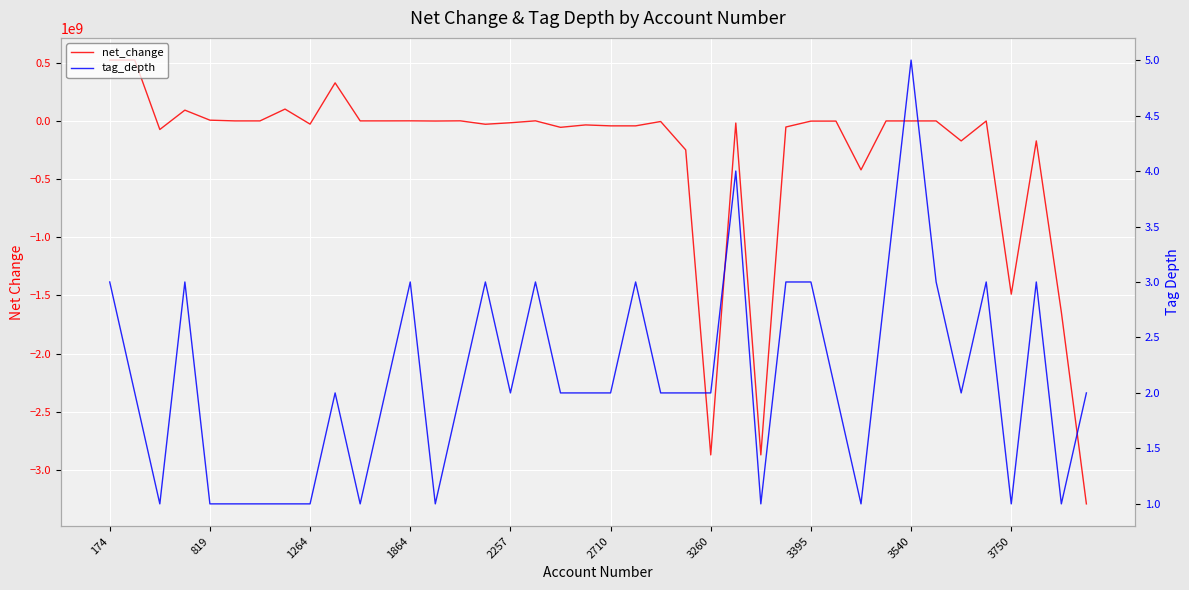

Is the value of net_change at 16 greater than the value of tag_depth at 11?

No